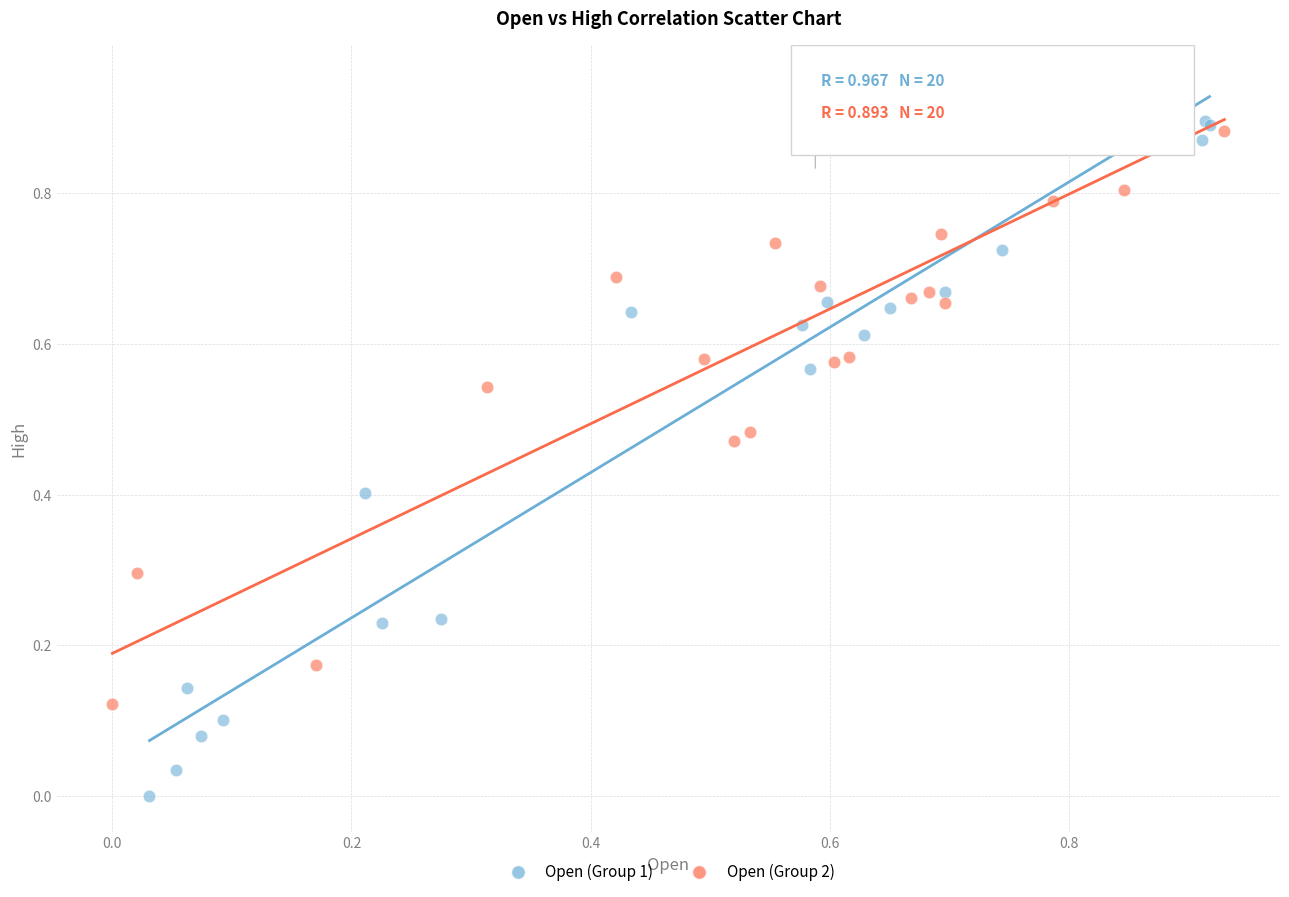

Which series contains the highest Y value?

Open (Group 2)